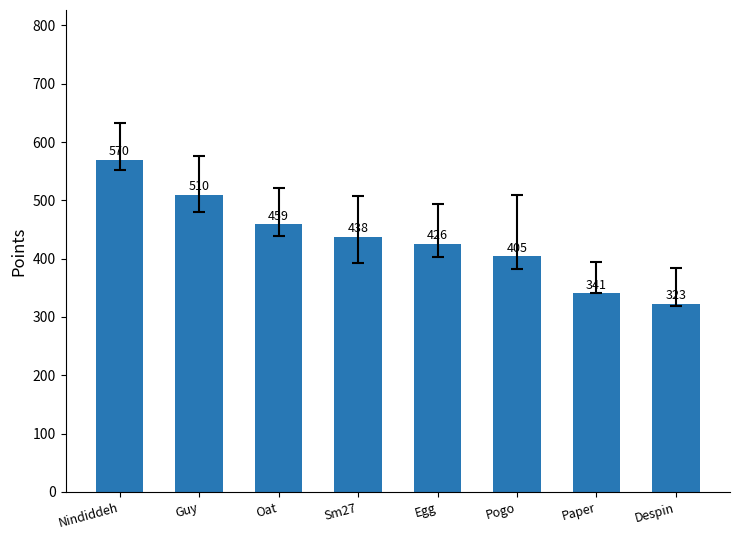

Where does the data first go above 438?

Nindiddeh